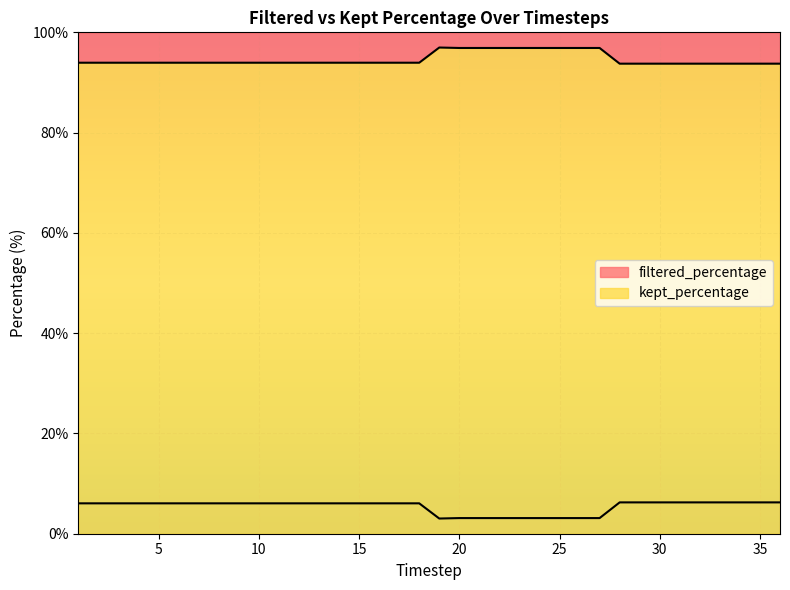

What is the difference between the maximum and minimum values in the filtered_percentage series?

3.2